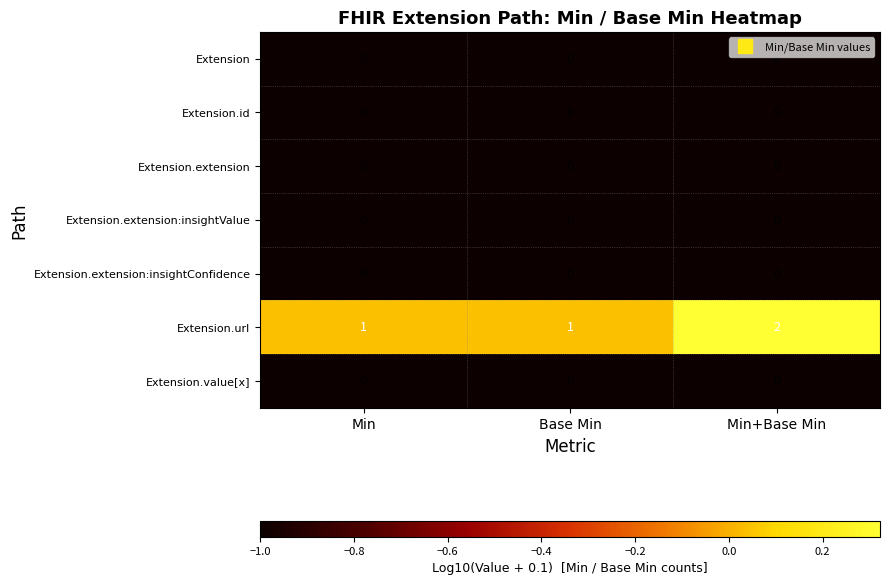

Is it true that Extension.url equals 1 at Min?

True